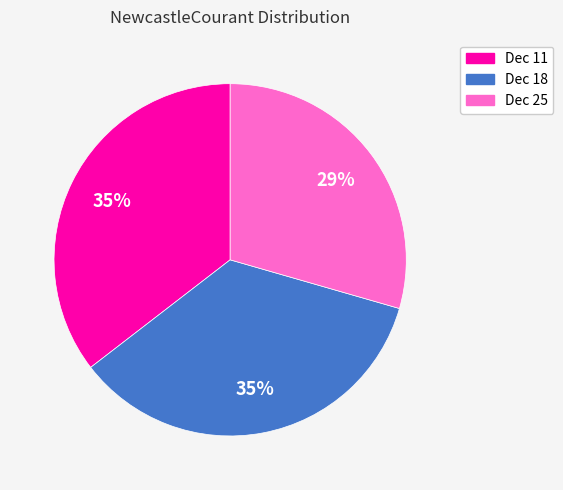

To the nearest percent, what is the average slice percentage?

33%